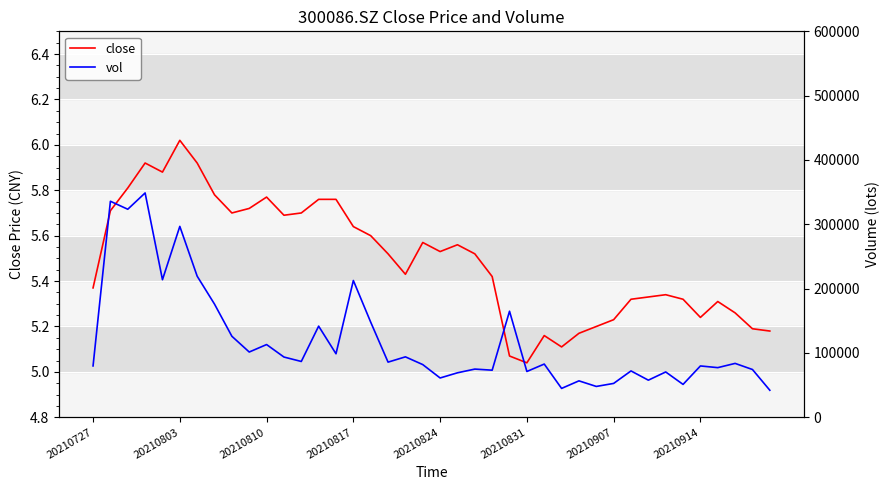

At which label does close reach its peak?

20210803